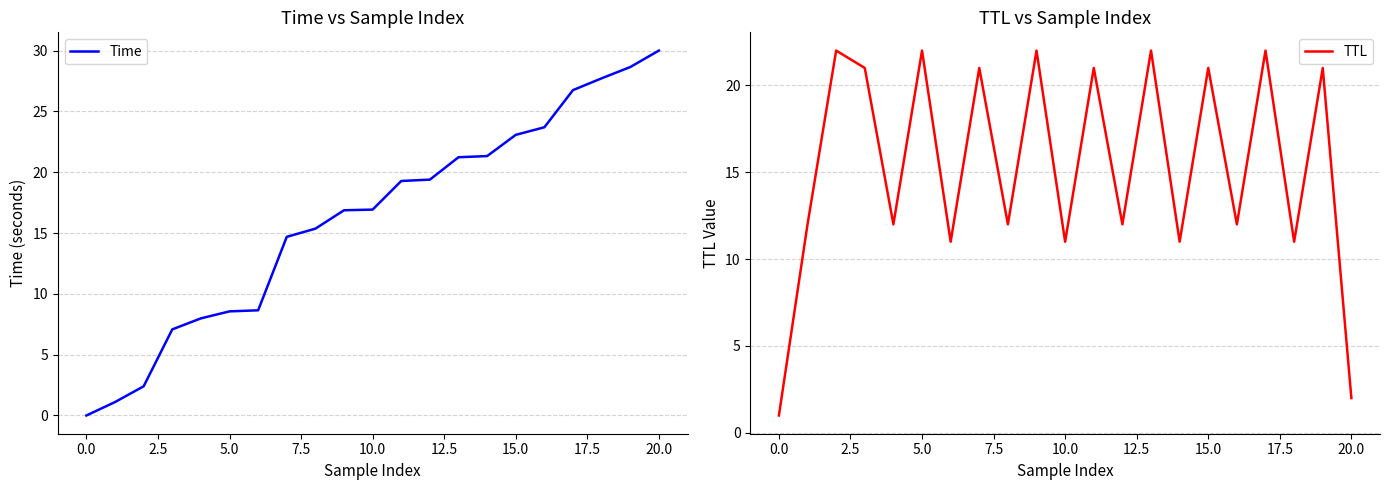

Reading left to right, transcribe all the data shown in this chart.

Time: 0.0	1.1	2.4	7.1	8.0	8.6	8.6	14.7	15.4	16.9	16.9	19.3	19.4	21.2	21.3	23.1	23.7	26.8	27.7	28.6	30.0
TTL: 1.0	12.0	22.0	21.0	12.0	22.0	11.0	21.0	12.0	22.0	11.0	21.0	12.0	22.0	11.0	21.0	12.0	22.0	11.0	21.0	2.0